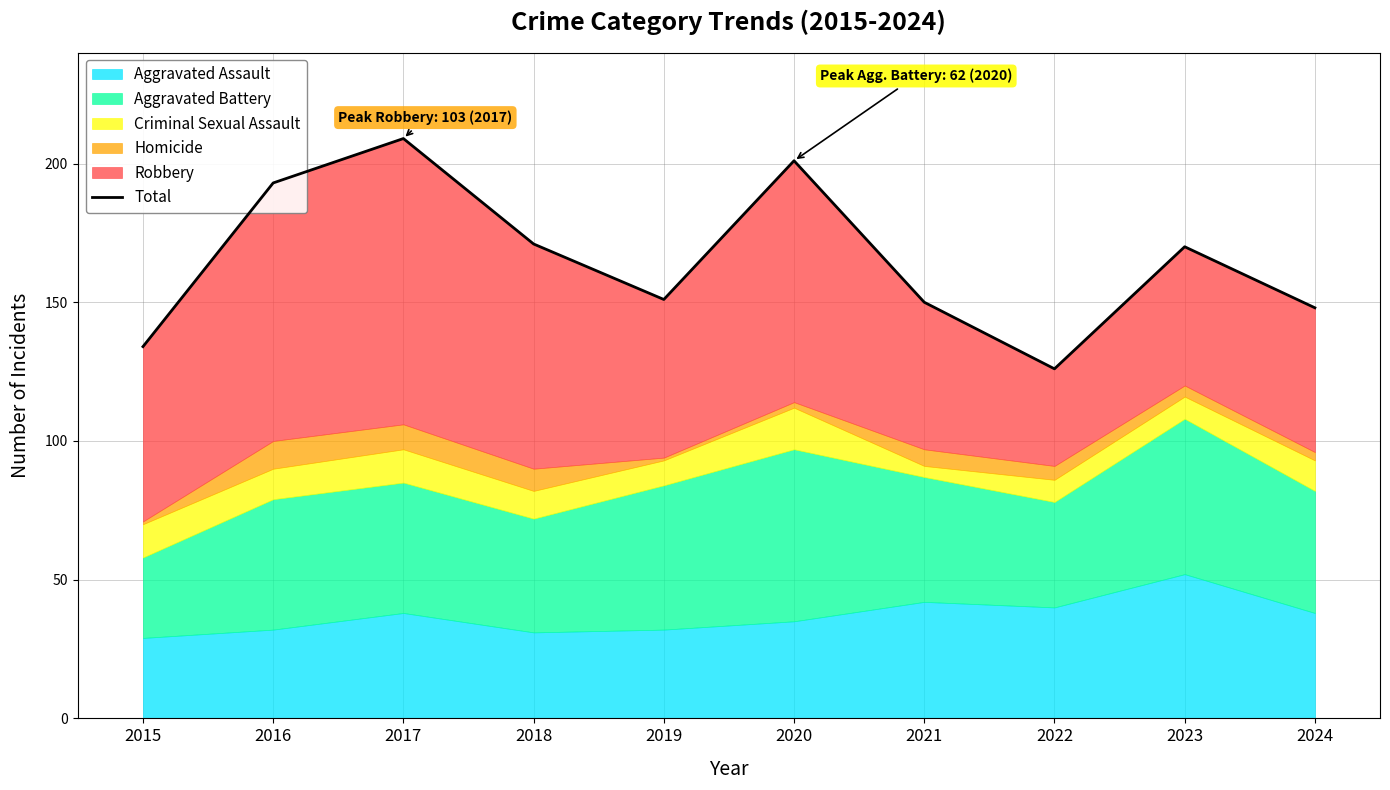

Is it true that the value at 2023 is 170?

True